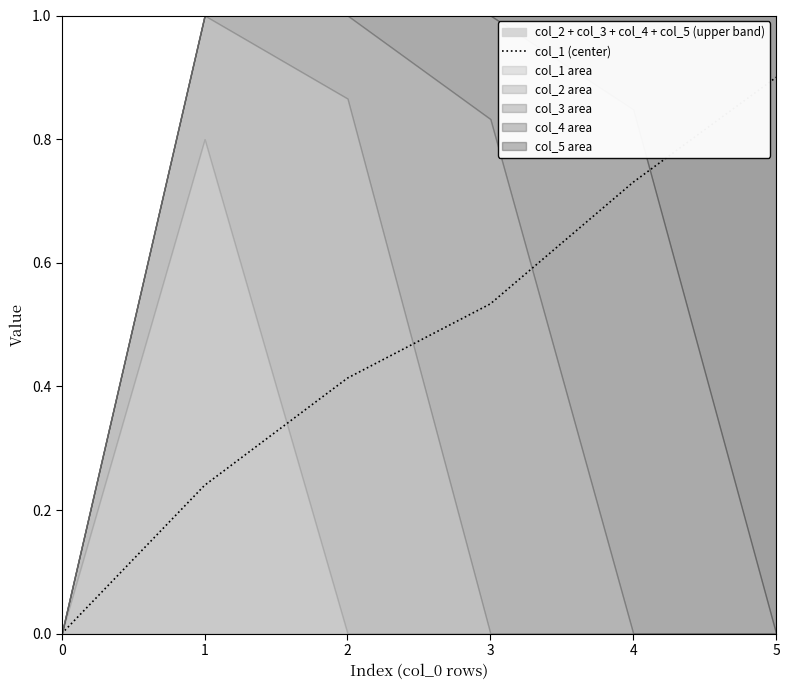

Reading left to right, list all the values displayed in this chart.

0=0.0	1=0.2	2=0.4	3=0.5	4=0.7	5=0.9